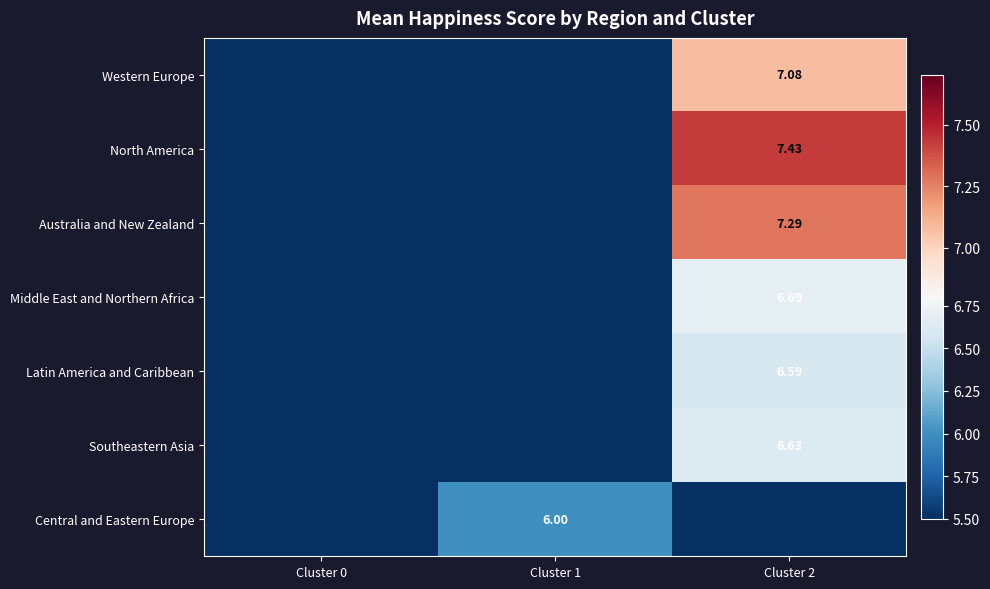

What is the approximate value of North America at Cluster 2?

7.4